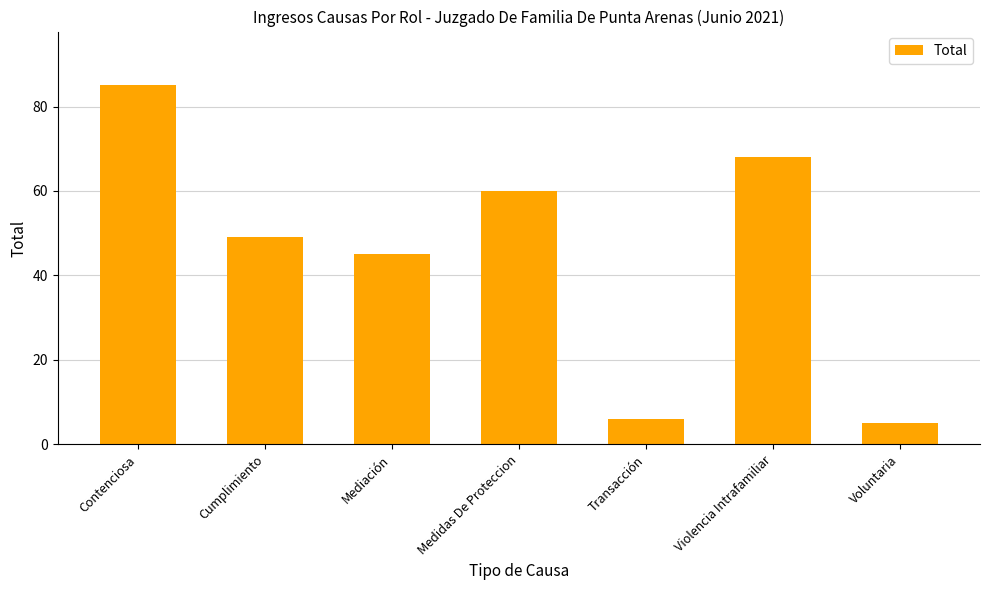

What is the average value?

45